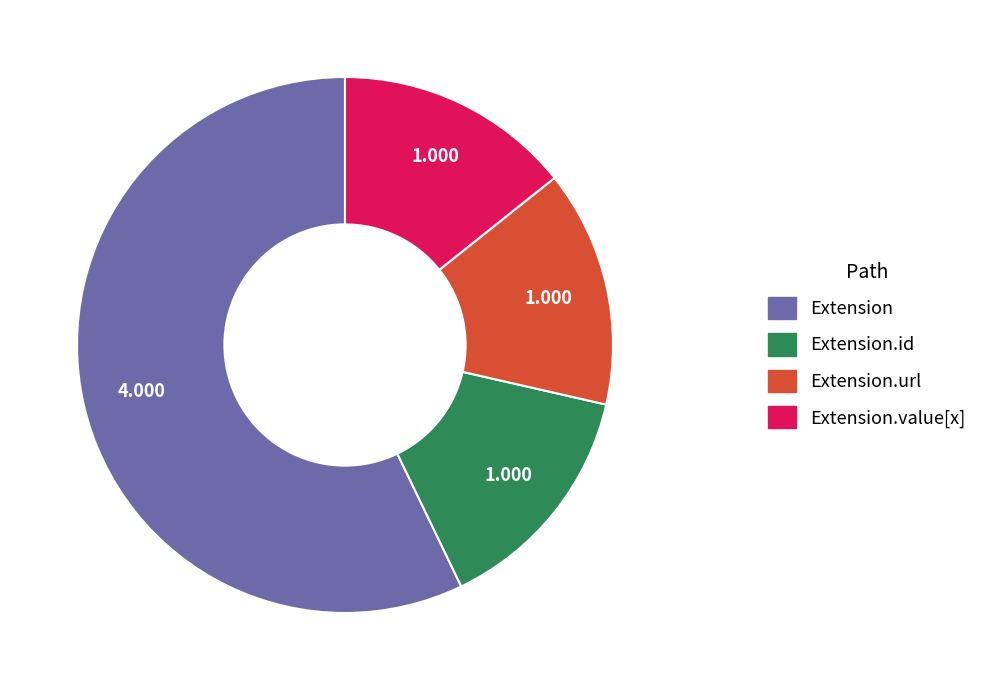

Is there a majority slice in this chart?

Yes